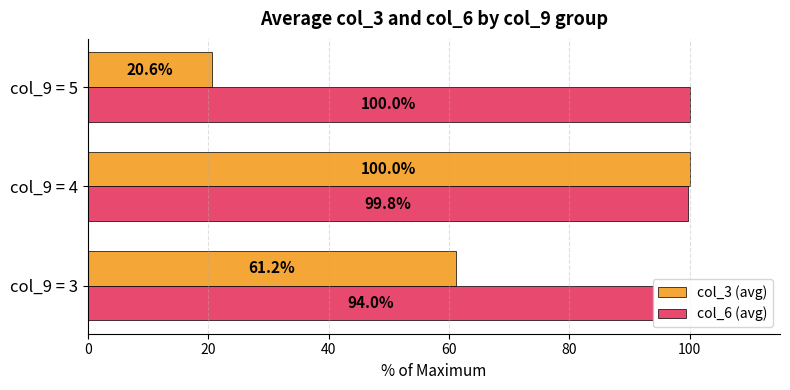

What is the greatest value displayed?

100.0